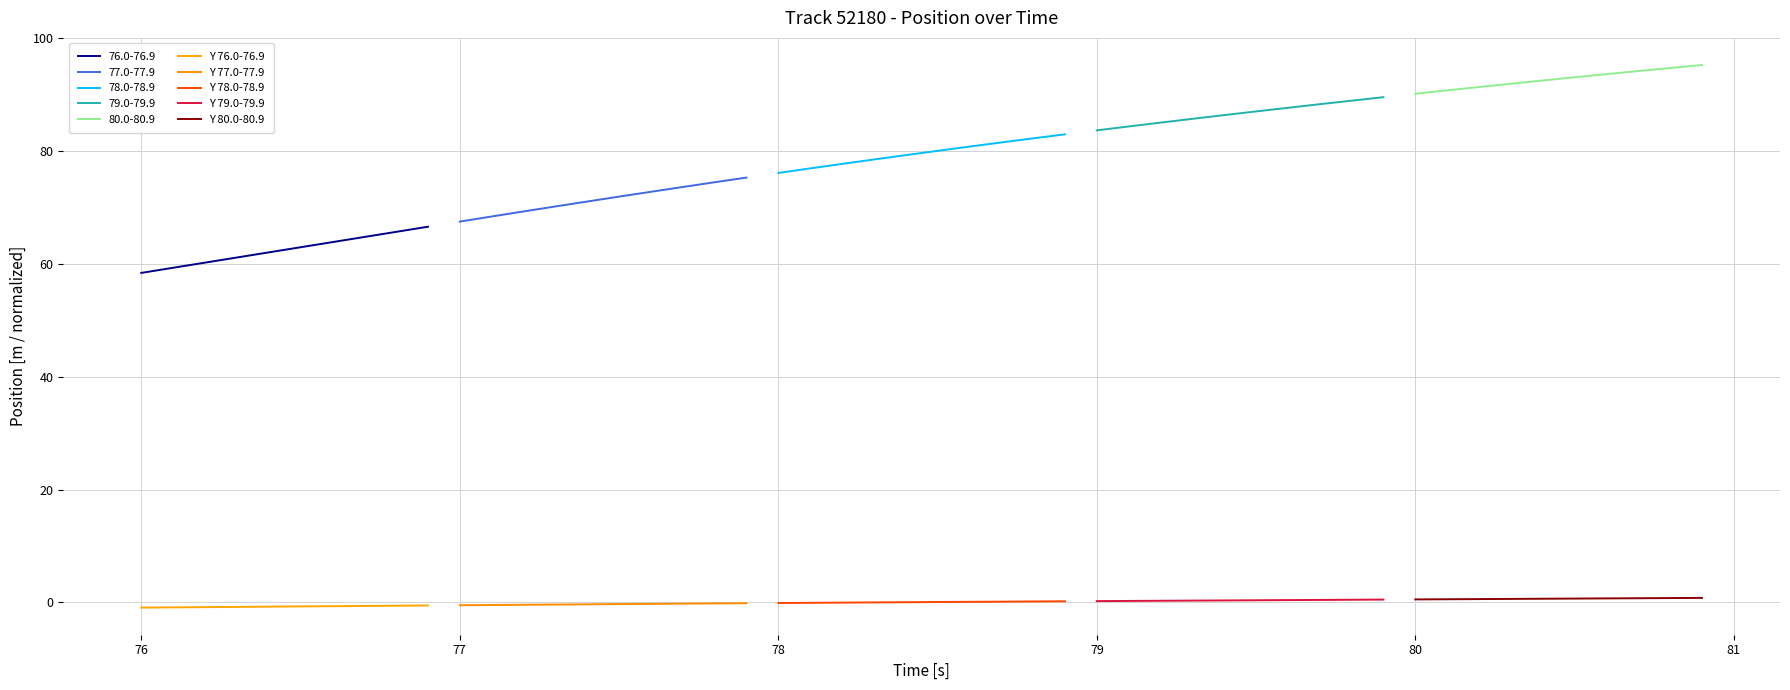

True or false: 76.0-76.9 and Y 76.0-76.9 cross at least once.

False